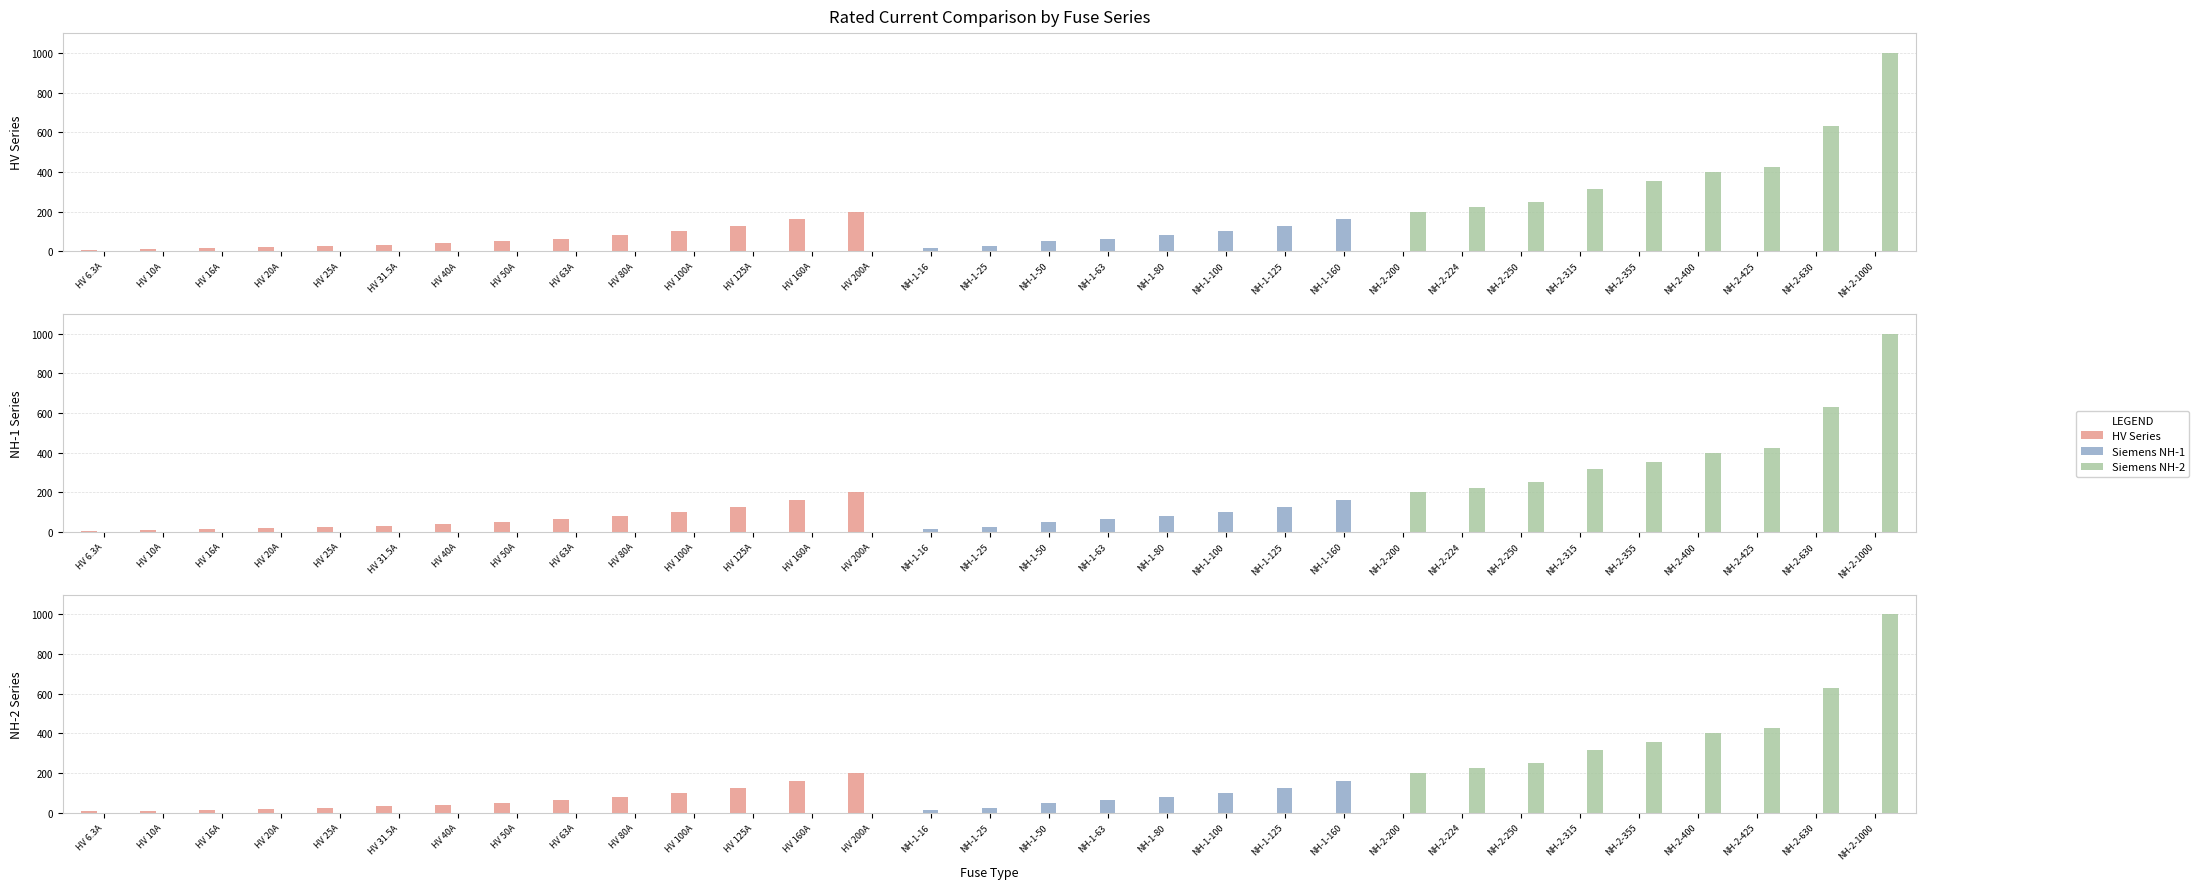

How many bars are there in total?

93